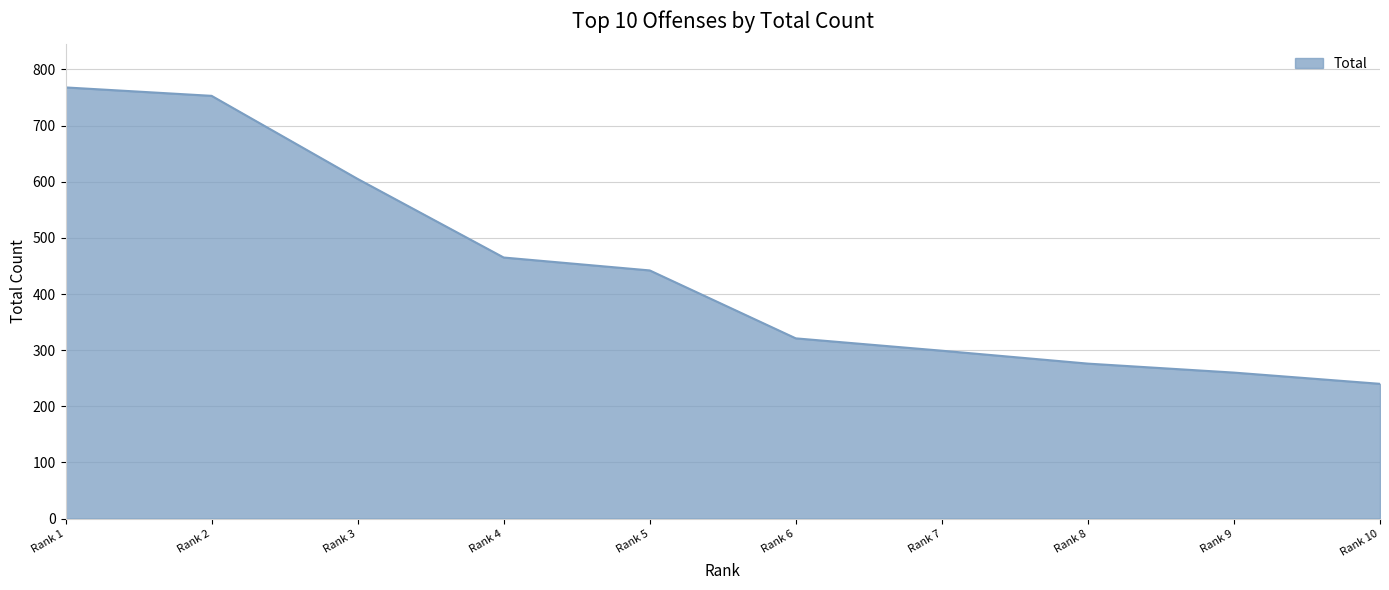

What is the difference between the second highest and minimum values?

513